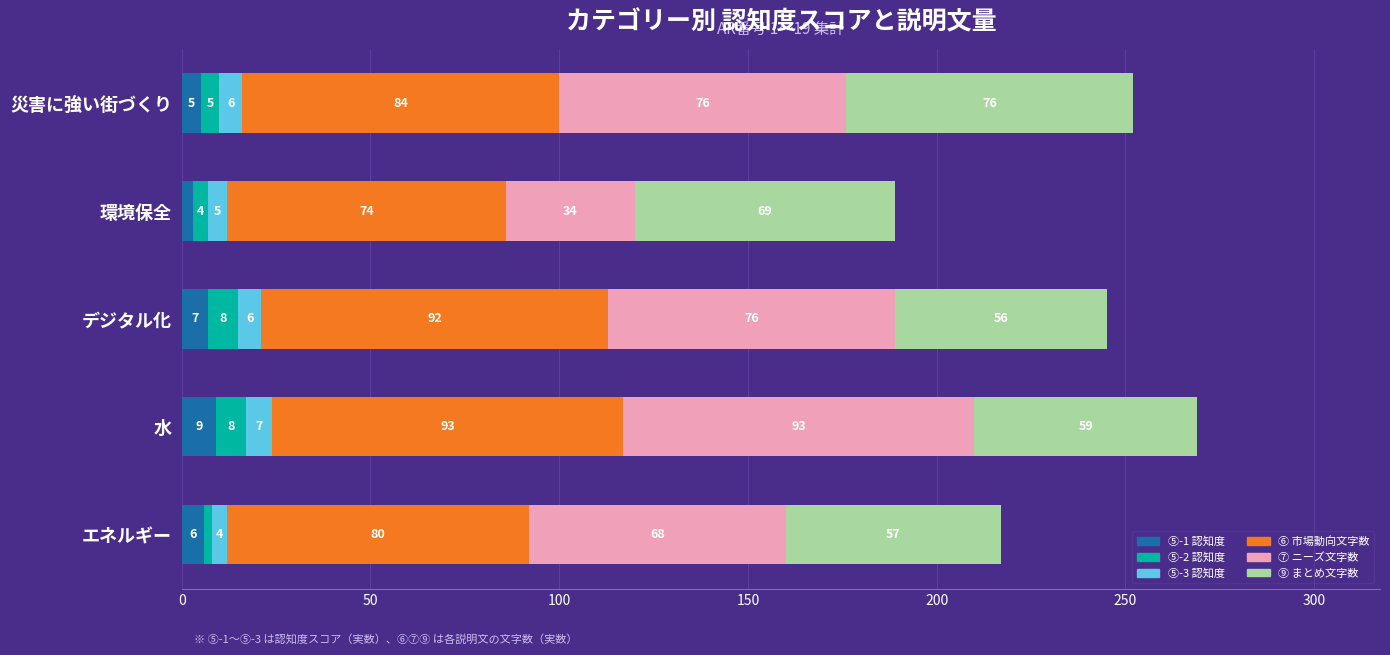

At which label does ⑤-1 認知度 reach its peak?

水